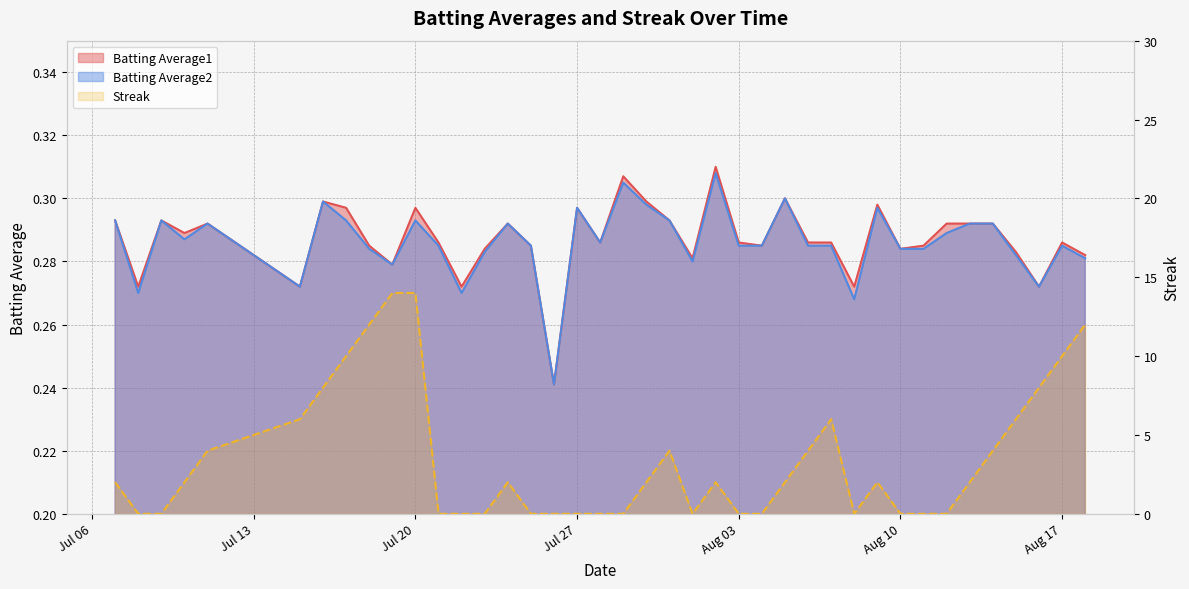

Reading right to left, transcribe all the data shown in this chart.

Batting Average1: 0.3	0.3	0.3	0.3	0.3	0.3	0.3	0.3	0.3	0.3	0.3	0.3	0.3	0.3	0.3	0.3	0.3	0.3	0.3	0.3	0.3	0.3	0.3	0.2	0.3	0.3	0.3	0.3	0.3	0.3	0.3	0.3	0.3	0.3	0.3	0.3	0.3	0.3	0.3	0.3
Batting Average2: 0.3	0.3	0.3	0.3	0.3	0.3	0.3	0.3	0.3	0.3	0.3	0.3	0.3	0.3	0.3	0.3	0.3	0.3	0.3	0.3	0.3	0.3	0.3	0.2	0.3	0.3	0.3	0.3	0.3	0.3	0.3	0.3	0.3	0.3	0.3	0.3	0.3	0.3	0.3	0.3
Streak: 12.0	10.0	8.0	6.0	4.0	2.0	0.0	0.0	0.0	2.0	0.0	6.0	4.0	2.0	0.0	0.0	2.0	0.0	4.0	2.0	0.0	0.0	0.0	0.0	0.0	2.0	0.0	0.0	0.0	14.0	14.0	12.0	10.0	8.0	6.0	4.0	2.0	0.0	0.0	2.0